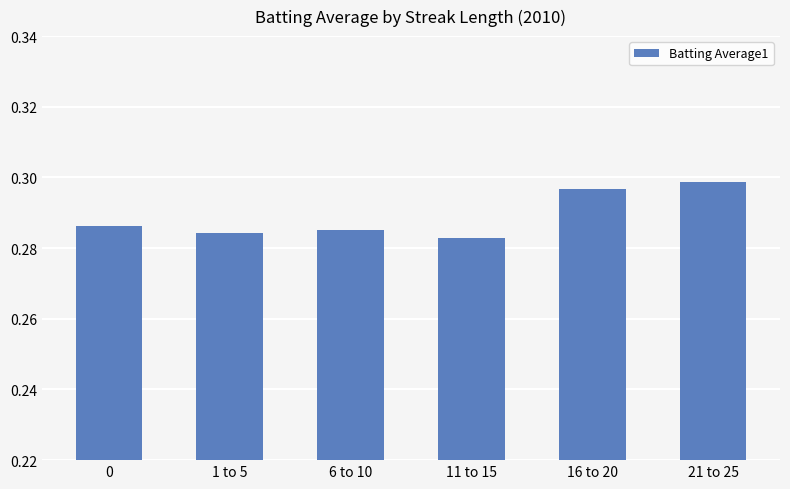

The chart shows a value of 0.4 at 21 to 25. True or false?

False